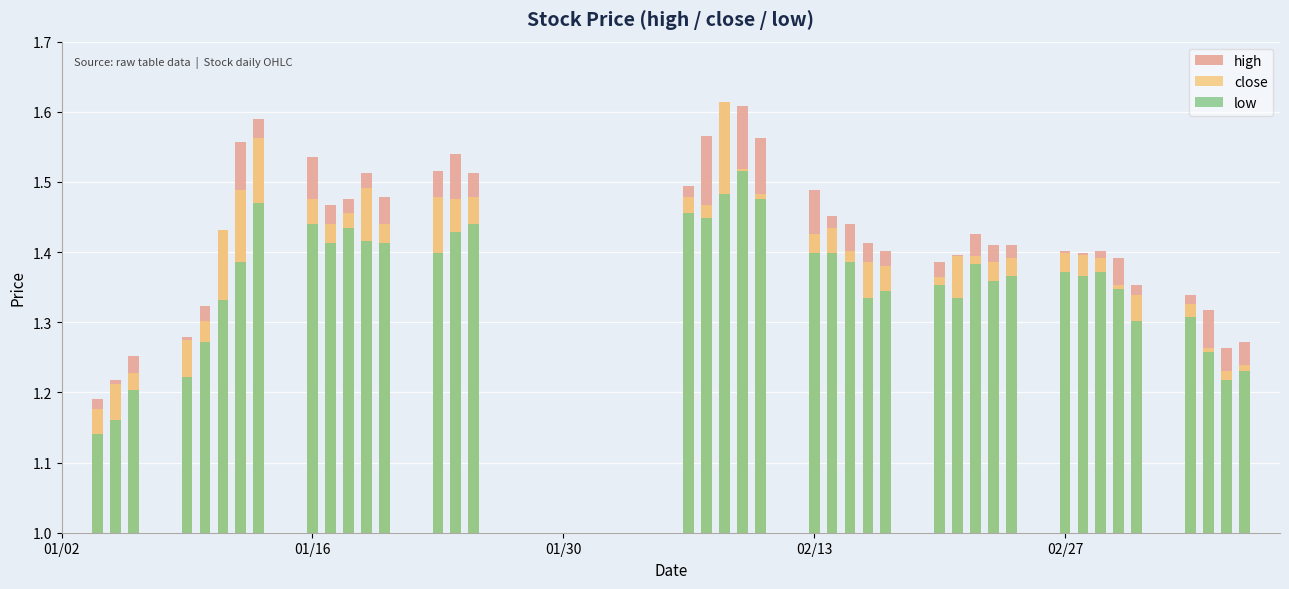

Which series changed the most between 2006-01-18 and 2006-01-24?

high